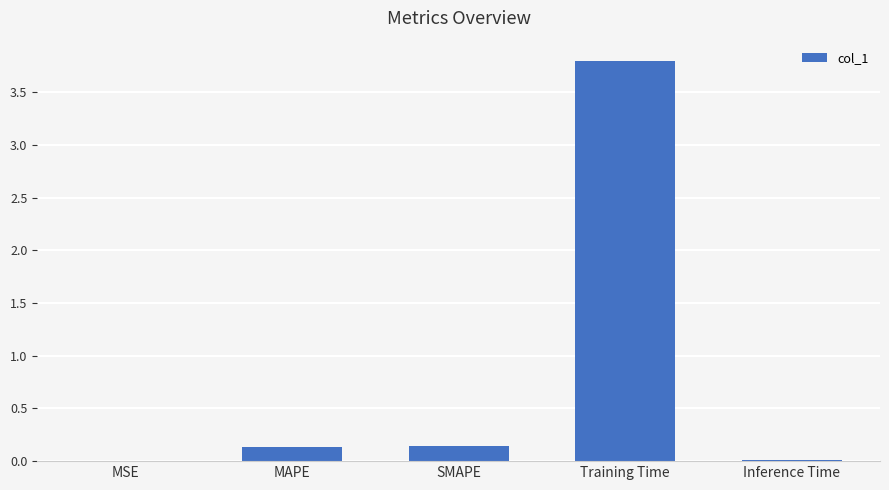

At which category does the chart reach its peak across all series?

Training Time